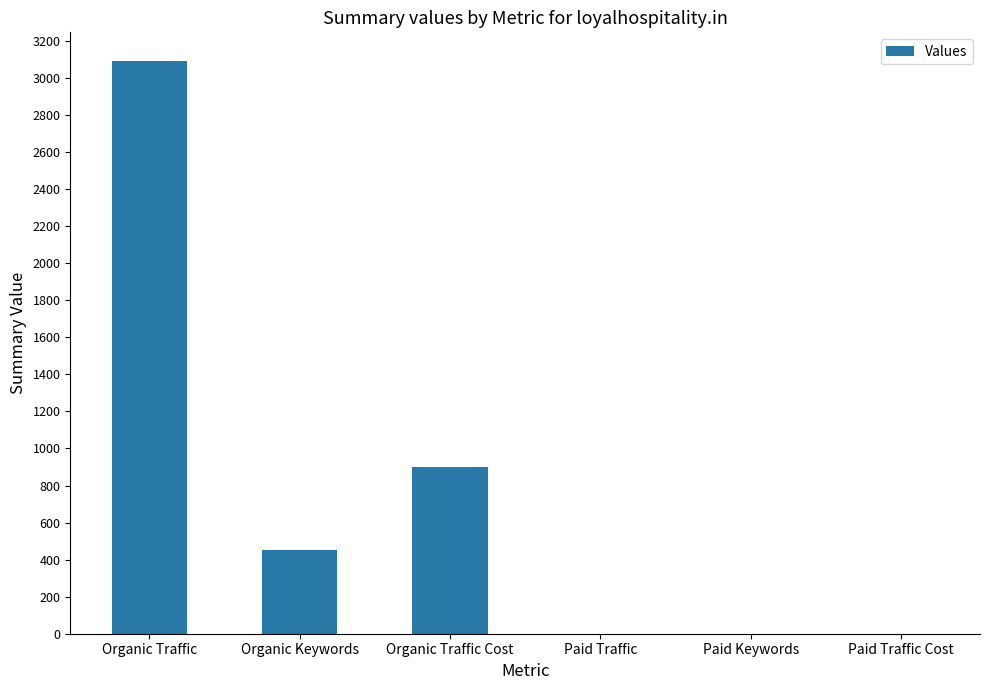

What is the maximum value shown in the chart?

3092